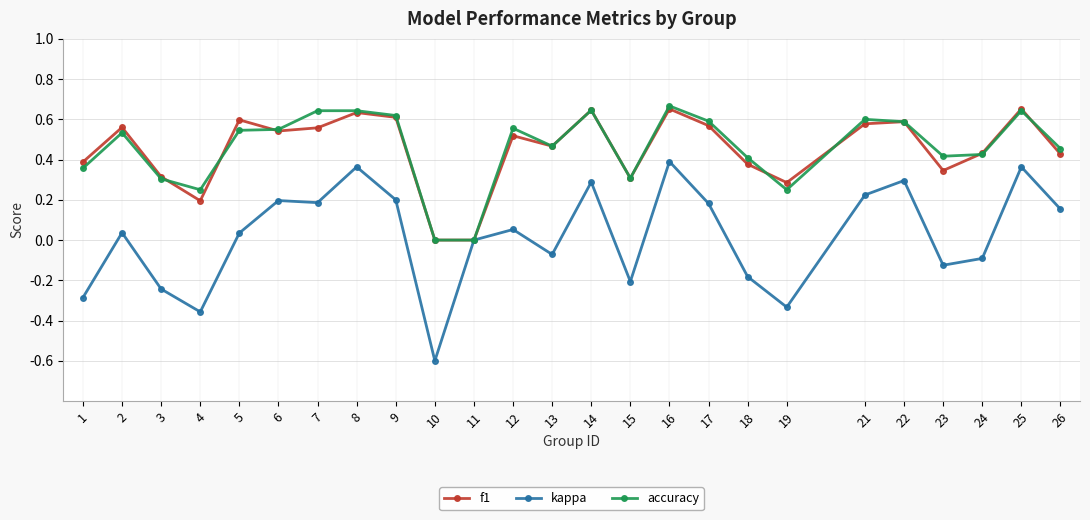

Where is the first local minimum for kappa?

4